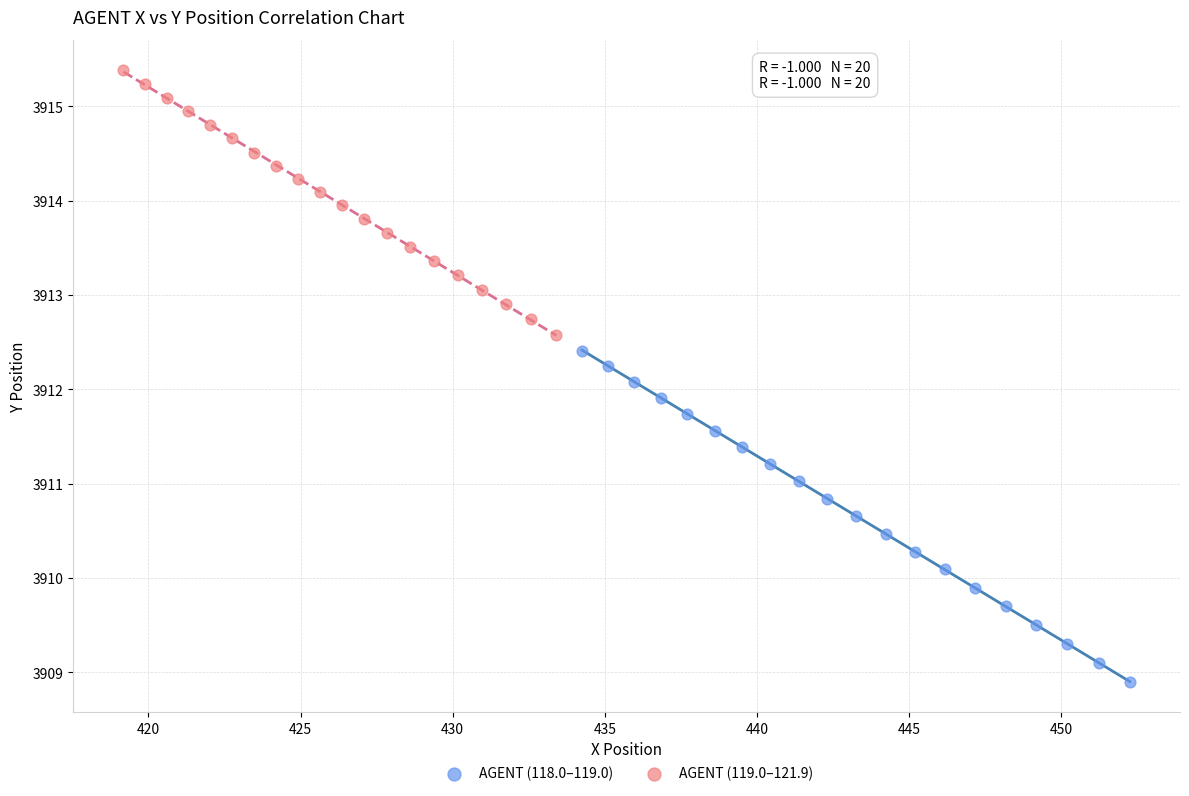

Which series contains the highest Y value?

AGENT (119.0–121.9)